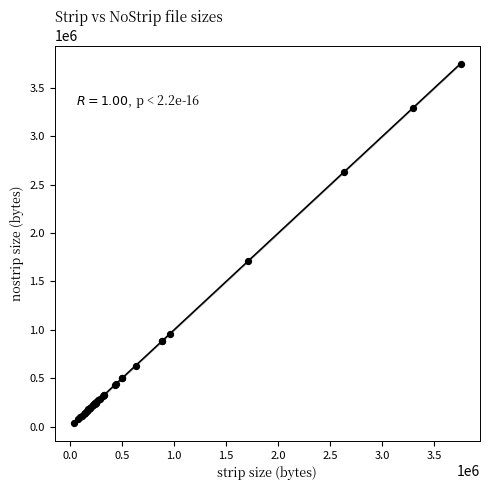

What Y value in the scatter plot is closest to 1894160?

1712437